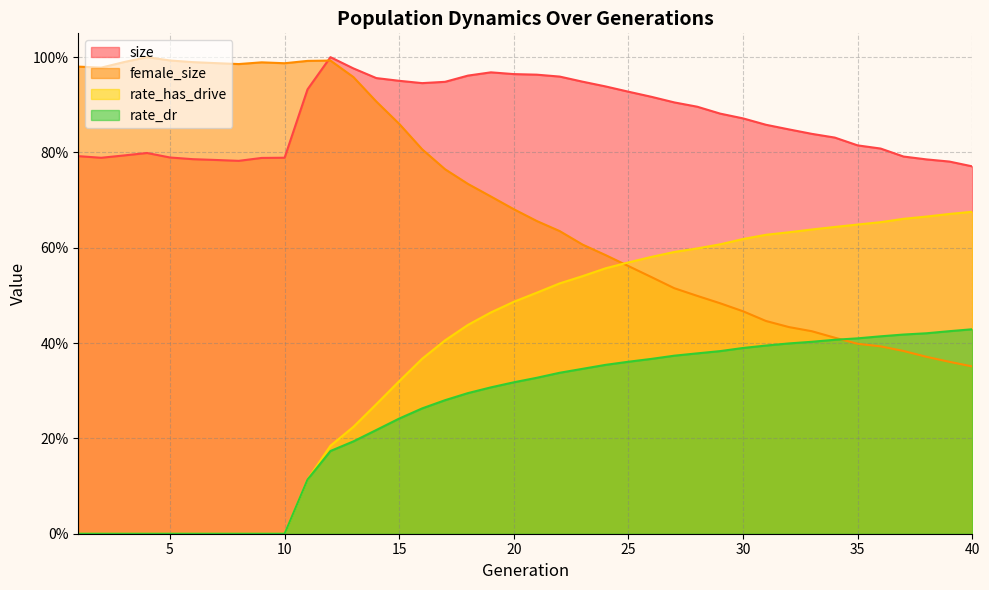

True or false: rate_has_drive and rate_dr cross at least once.

False